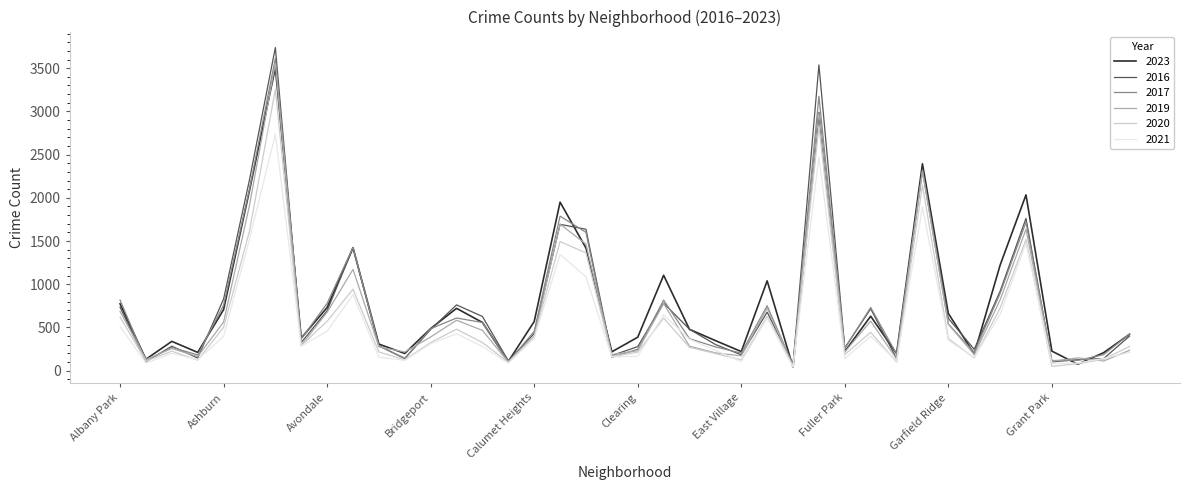

Which series has the largest range (max minus min)?

2016